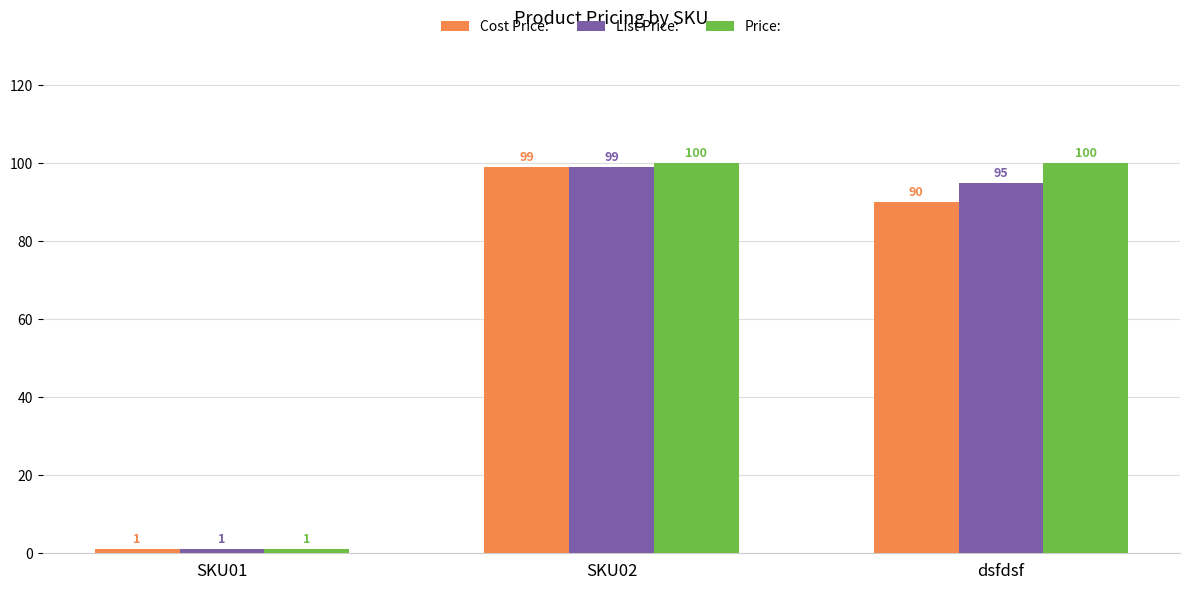

What is the sum of the Price: values at SKU02 and SKU01?

101